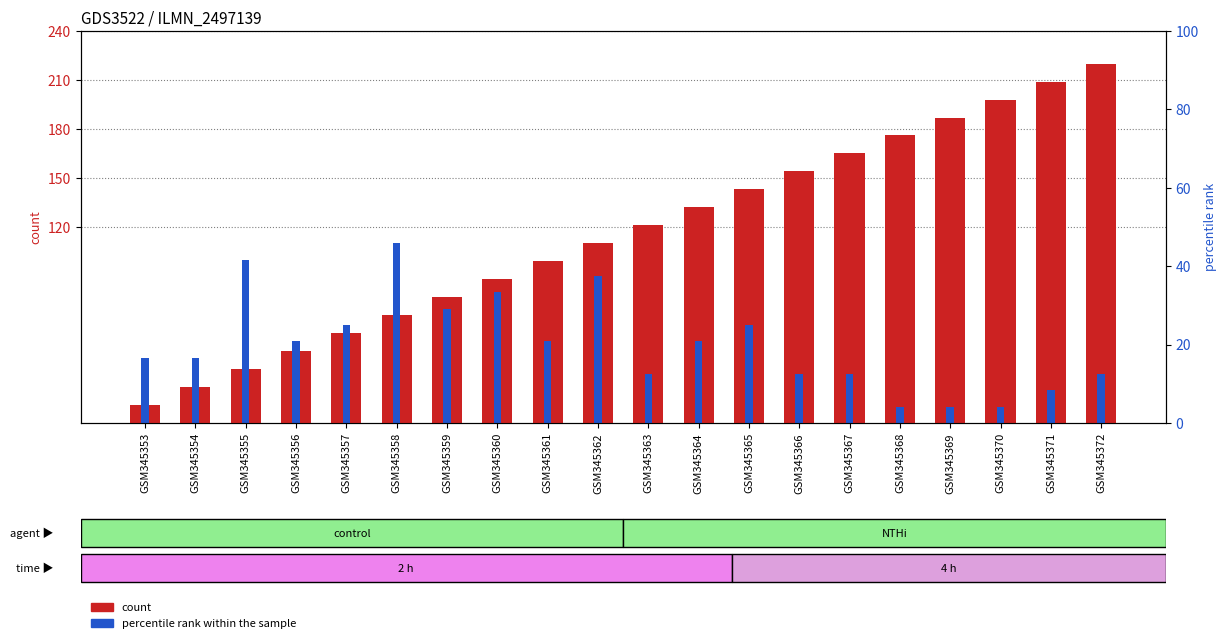

How many data points does each series have?

20